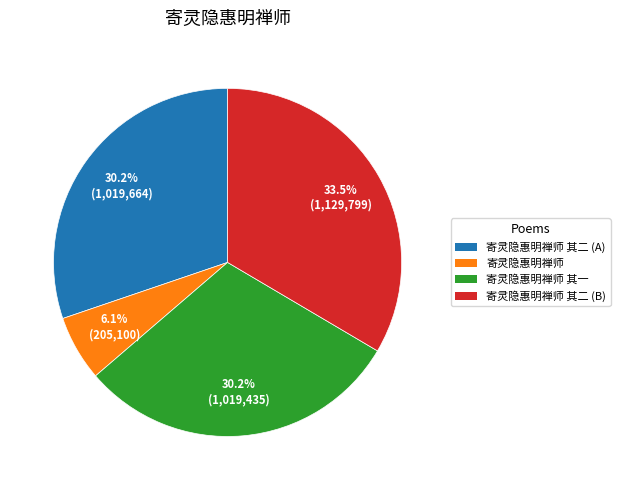

Is there any slice that represents more than half of the pie?

No